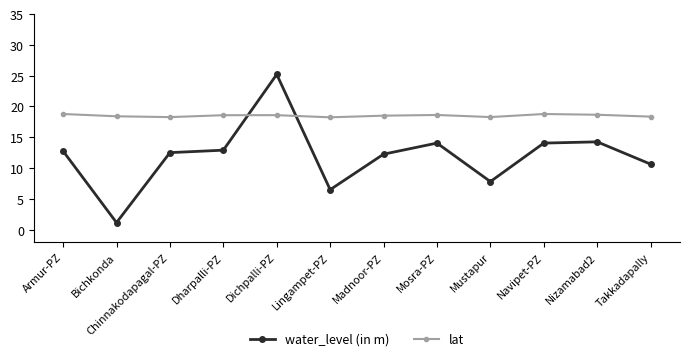

The water_level (in m) series shows 12.8 at Armur-PZ. True or false?

True